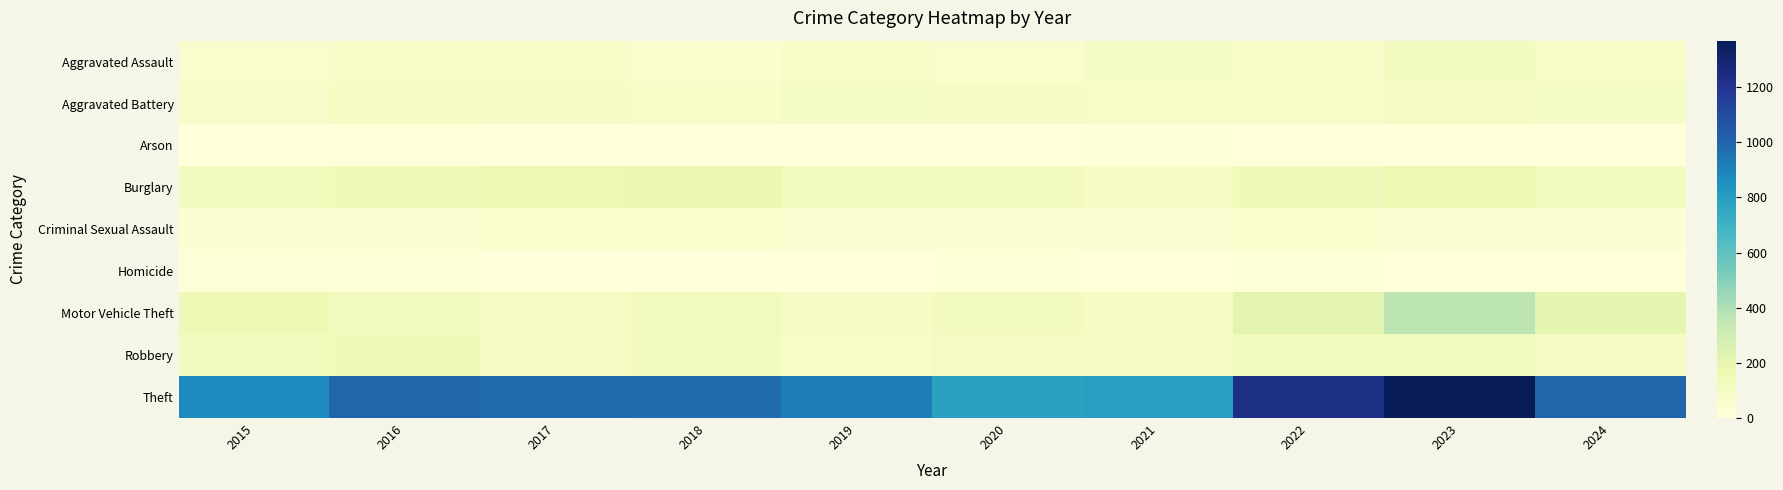

What is the difference between the highest and lowest values at 2018?

975